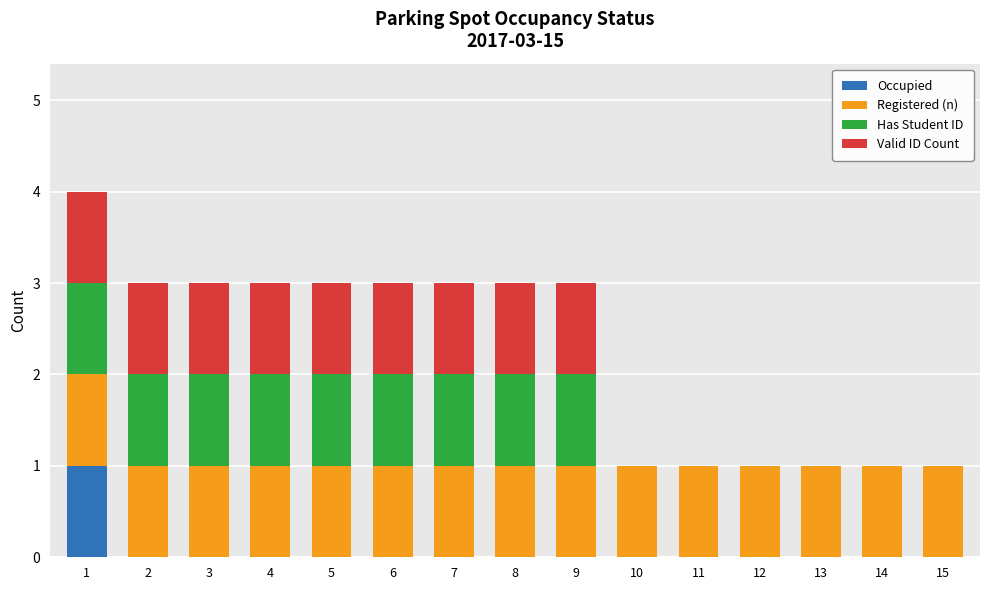

The Occupied series shows 2 at 1. True or false?

False